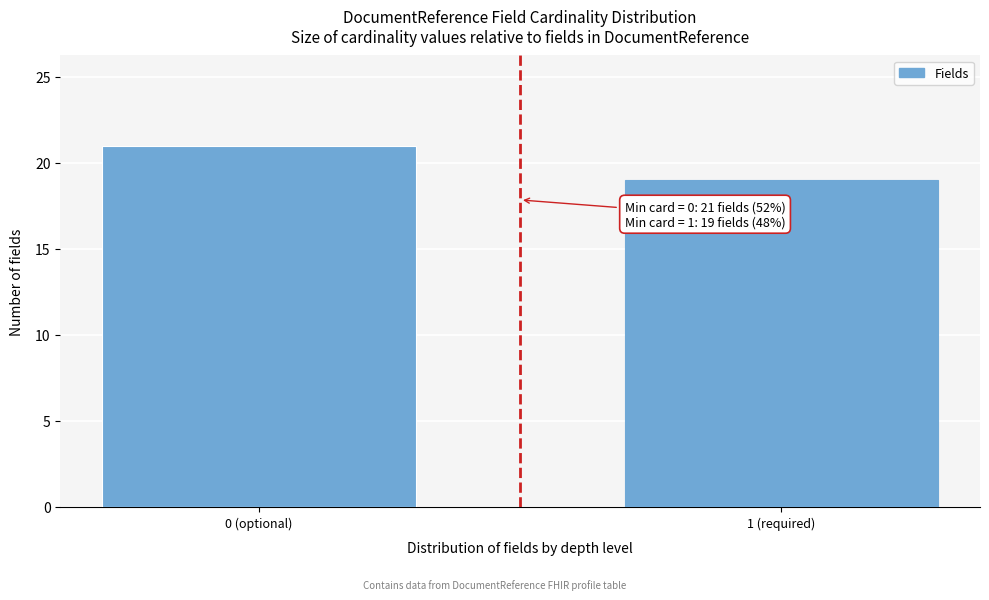

Reading left to right, what are all the values shown in this chart?

0 (optional)=21	1 (required)=19